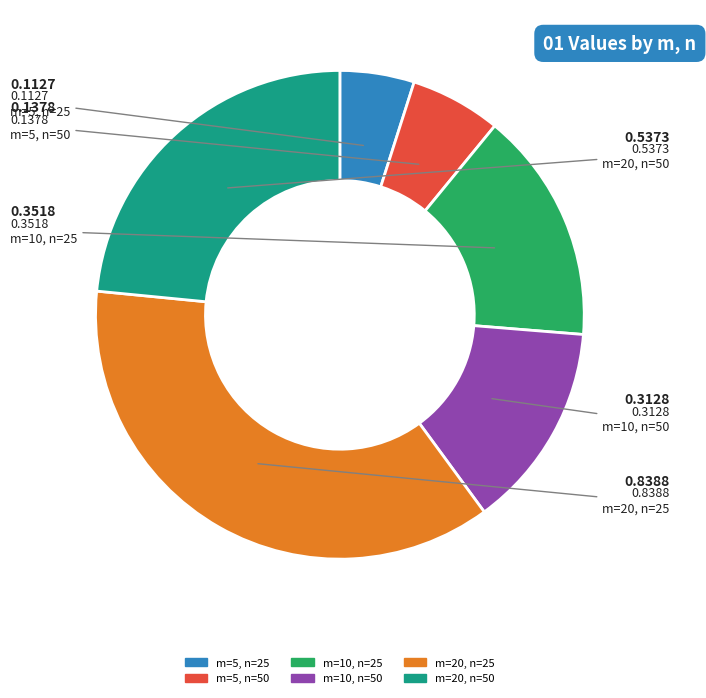

Is it true that m=5, n=25 is 5% of the pie?

True